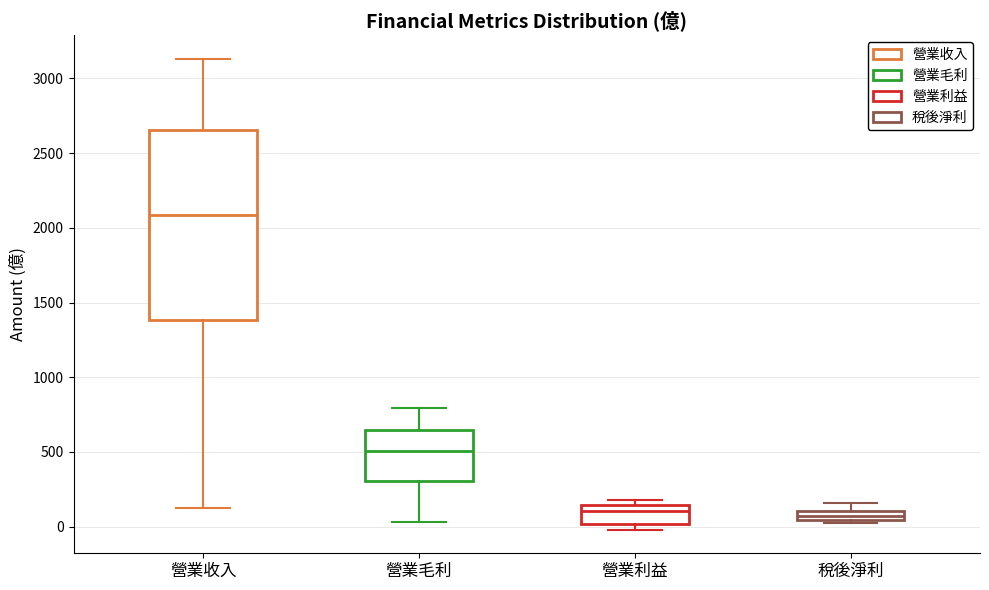

Which box's median line is the highest?

營業收入